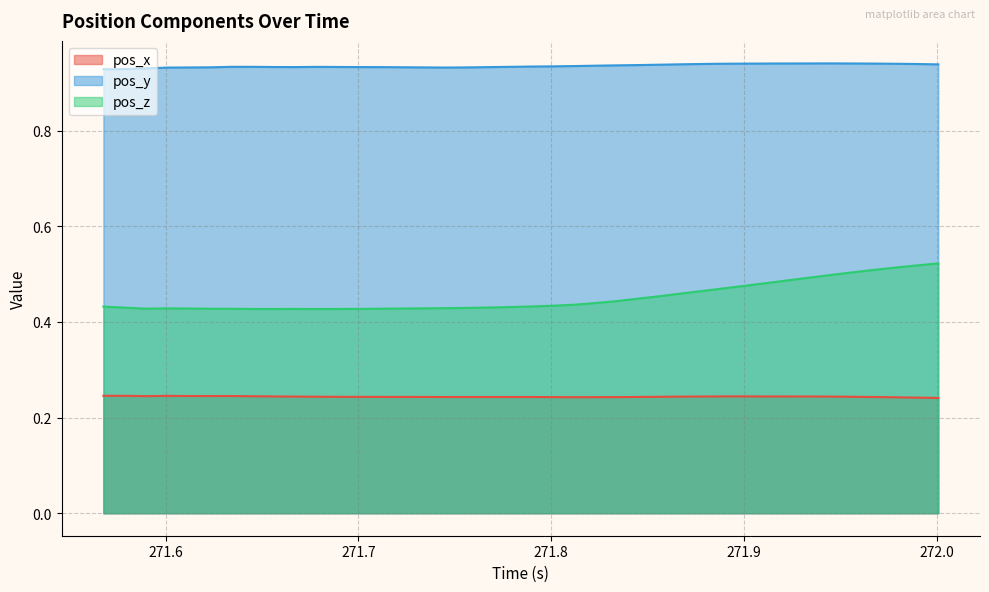

Which series changed the most between 271.7563 and 271.9232?

pos_z